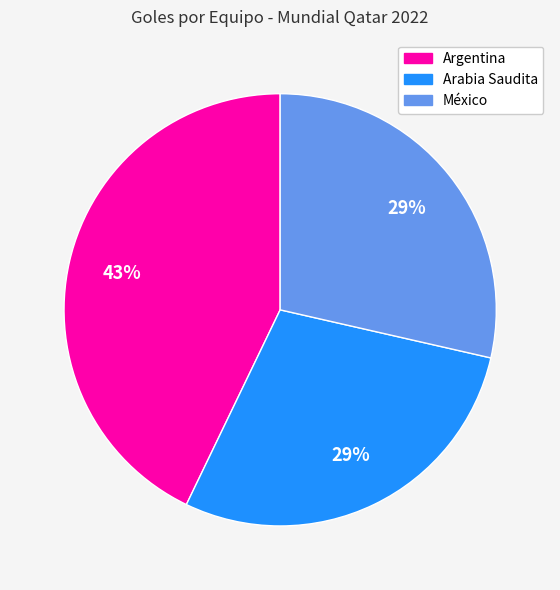

Does any single category account for the majority?

No